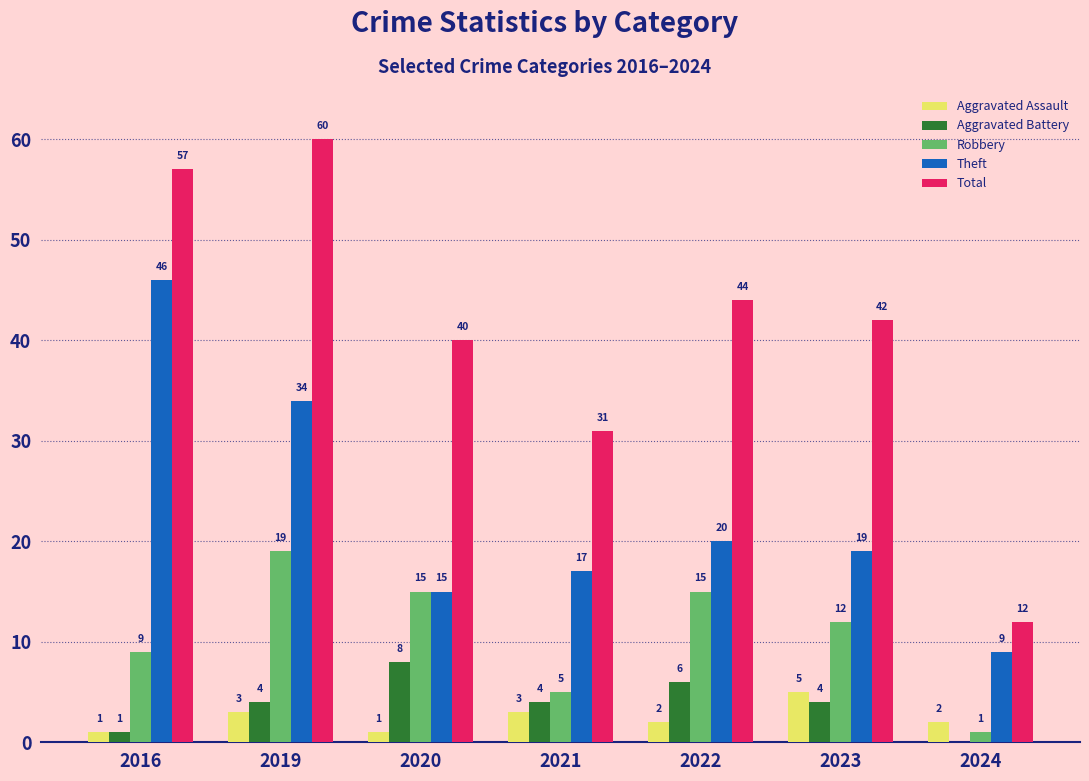

The Total series shows 44 at 2022. True or false?

True